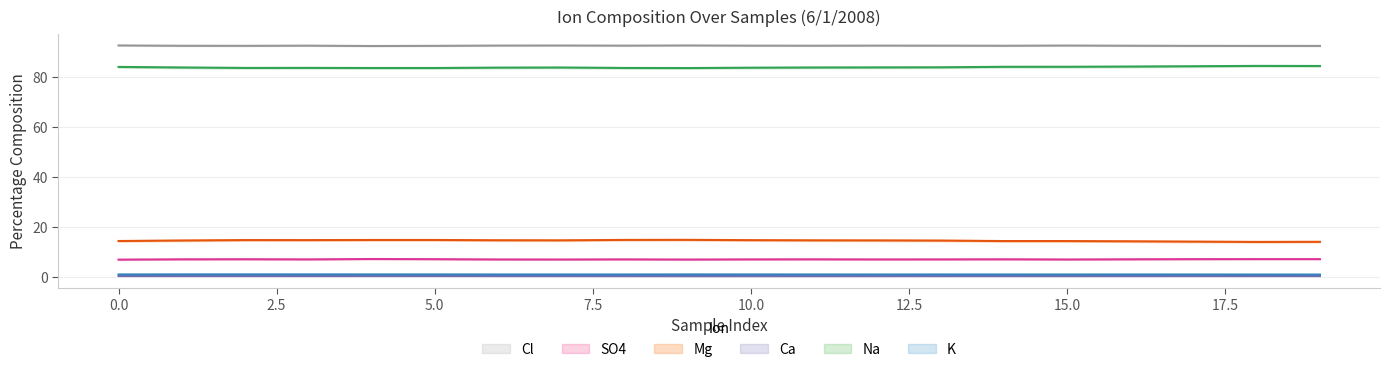

What position from the left is 11?

12